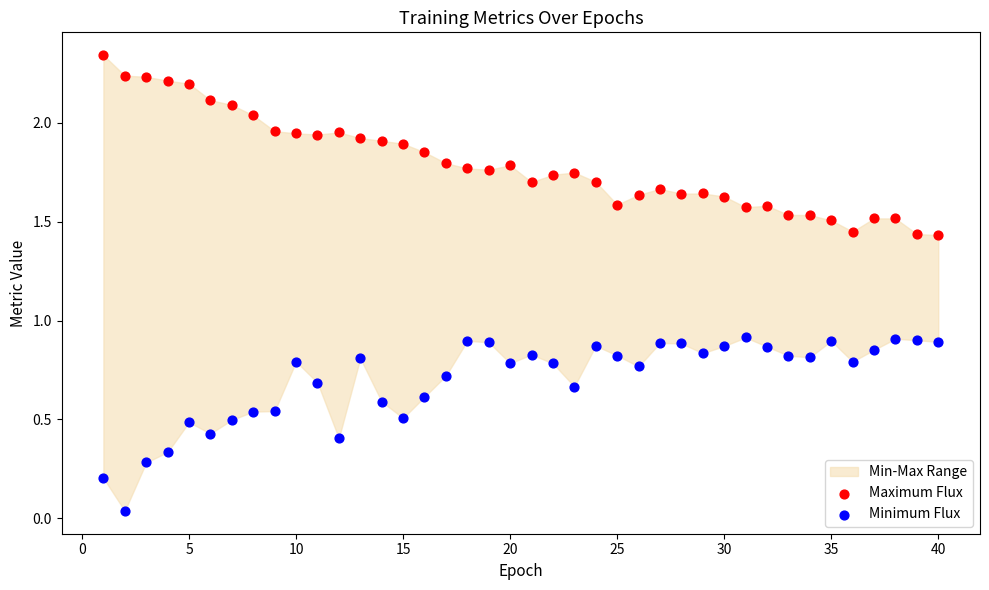

Which series reaches the minimum Y coordinate?

Minimum Flux